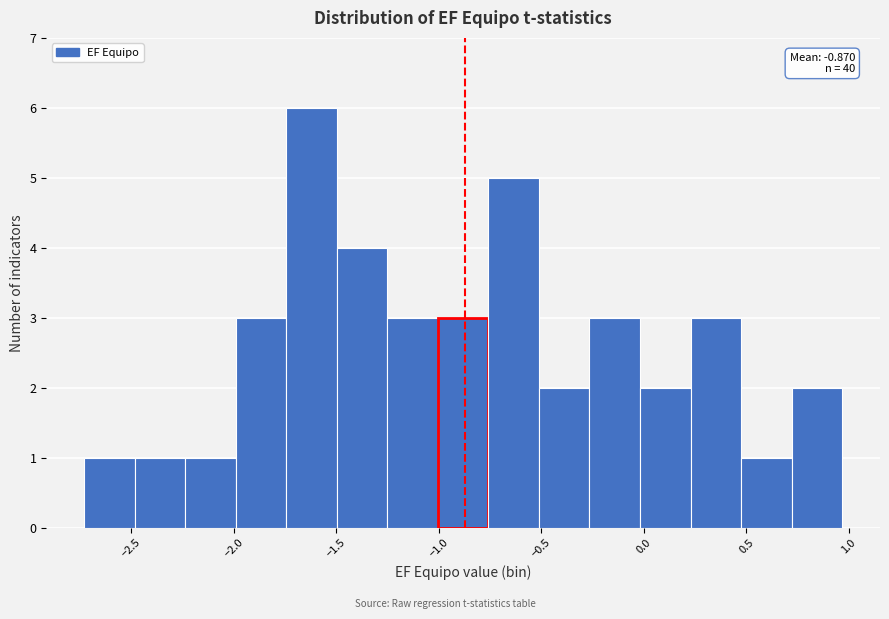

Over which range of the x-axis is the bar tallest?

-1.75 to -1.50